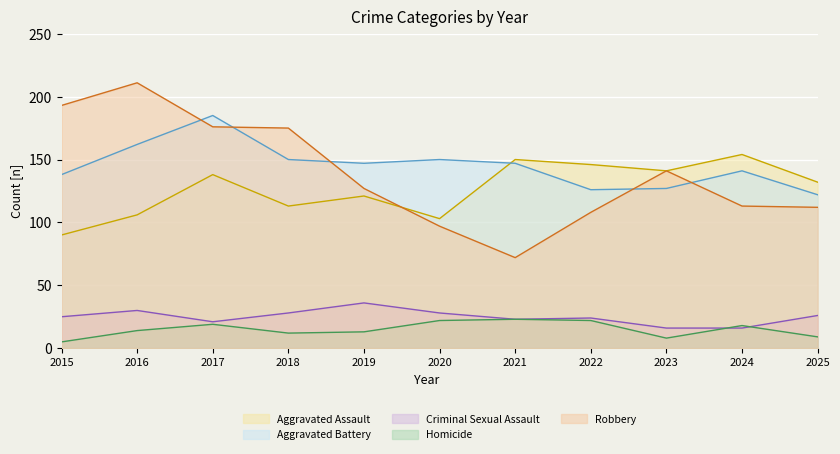

True or false: Aggravated Assault and Criminal Sexual Assault intersect in this chart.

False